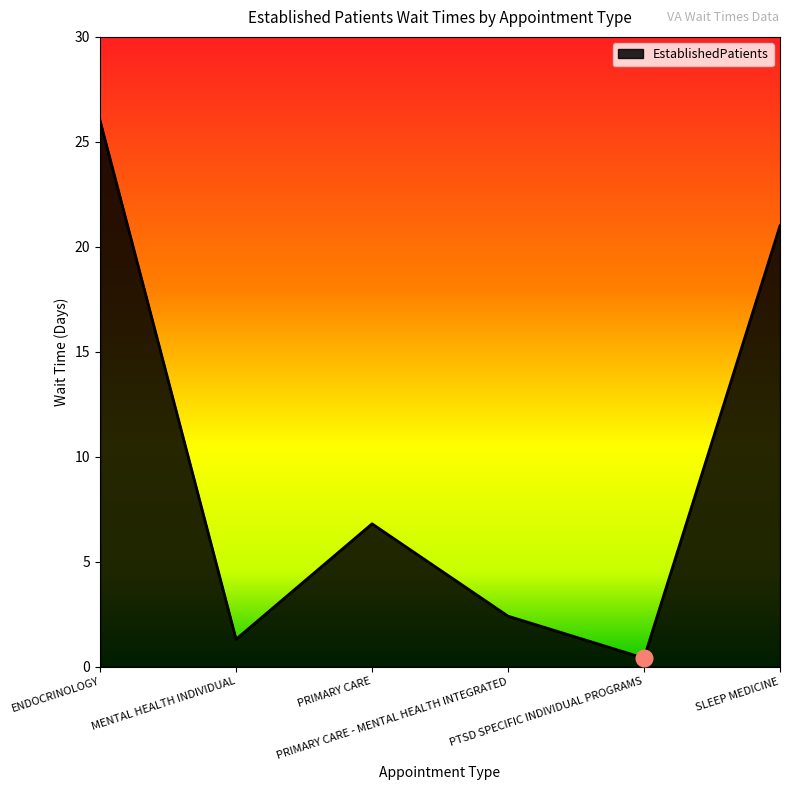

What is the maximum value shown in the chart?

26.0